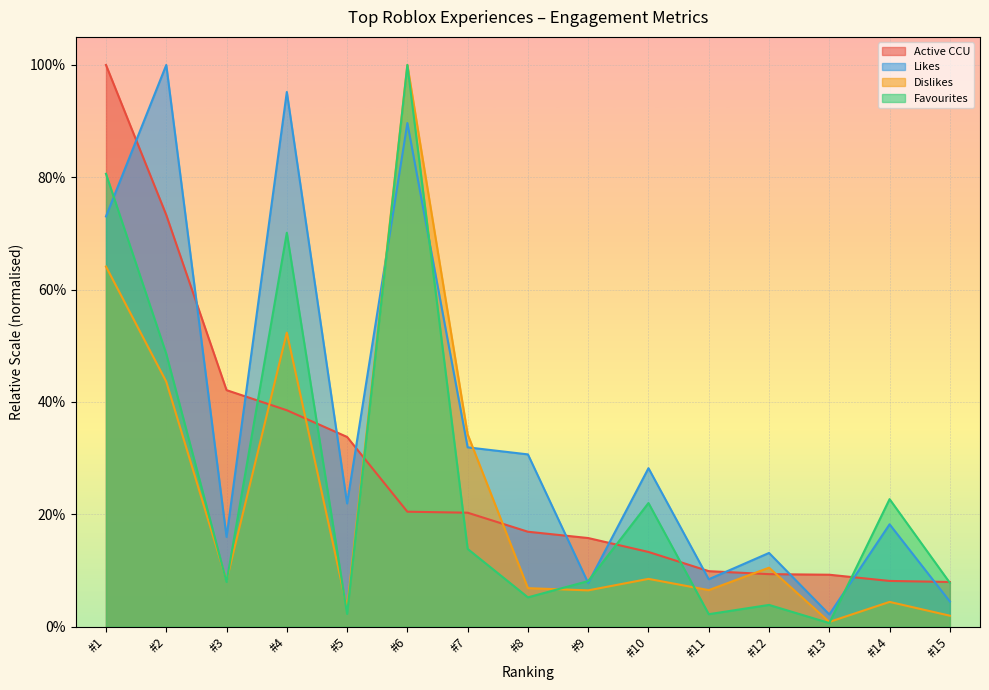

How many data points does each series have?

15